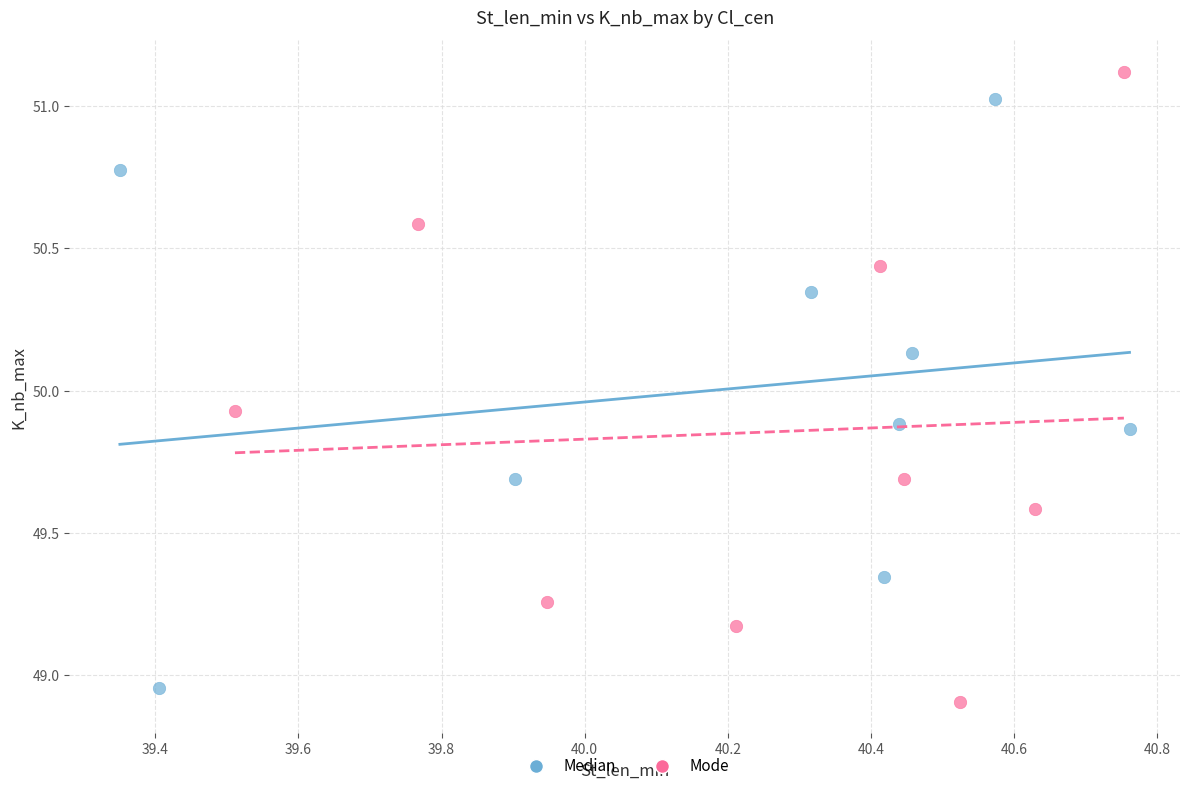

Which series has the largest Y range (max minus min)?

Mode